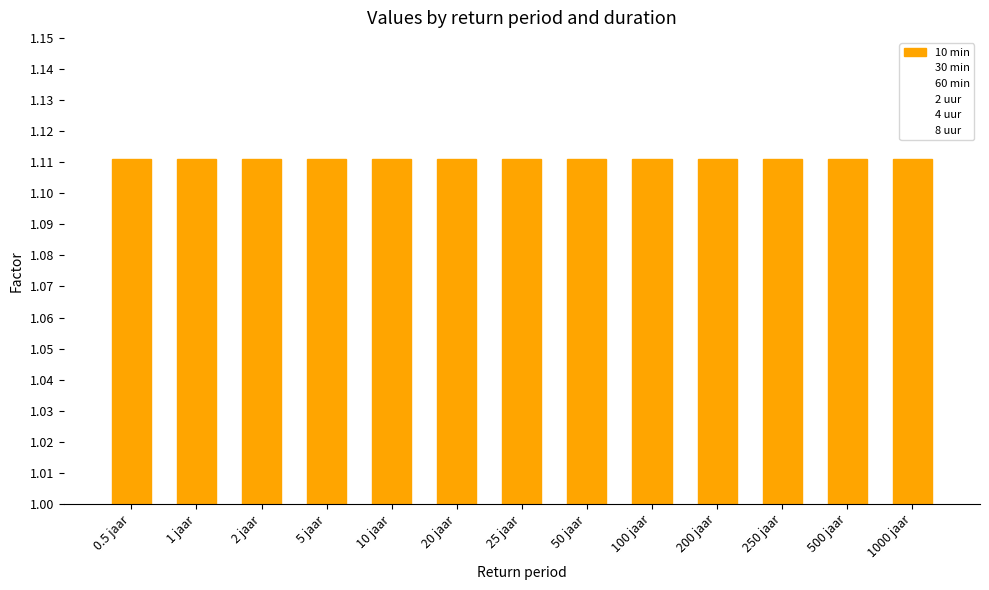

What are all the series names shown in the legend?

10 min, 30 min, 60 min, 2 uur, 4 uur, 8 uur